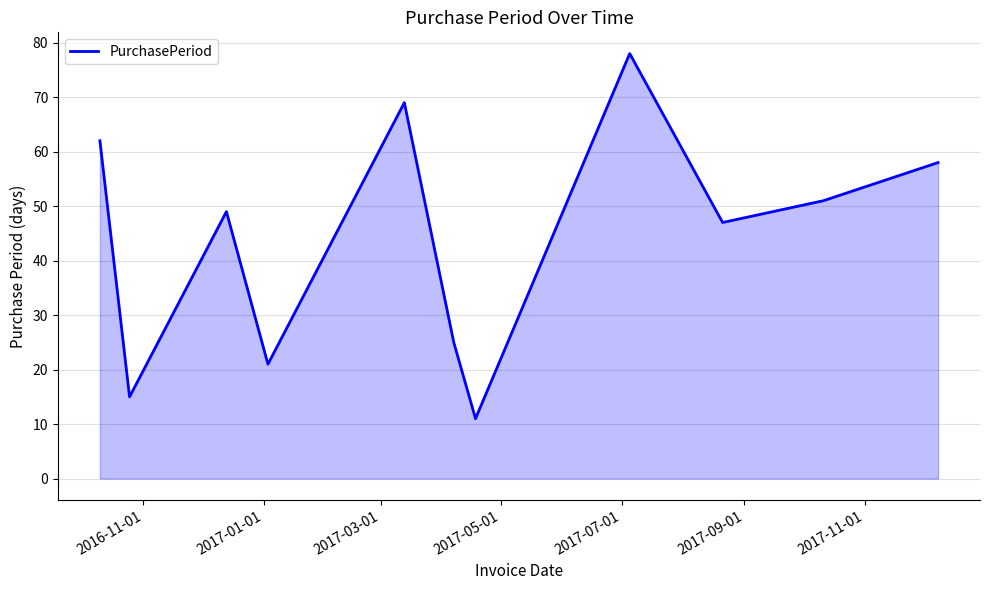

What is the smallest value displayed?

11